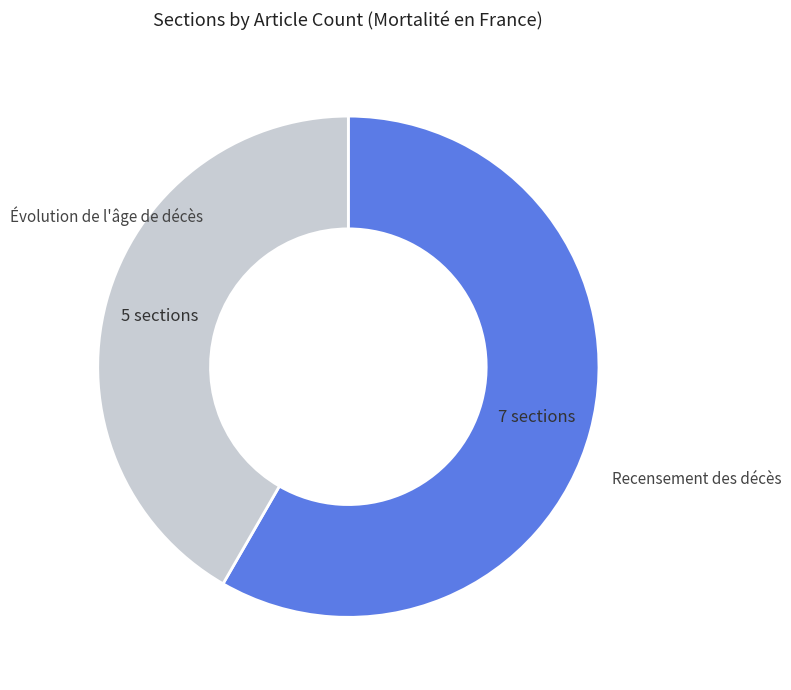

Is there any slice that represents more than half of the pie?

Yes